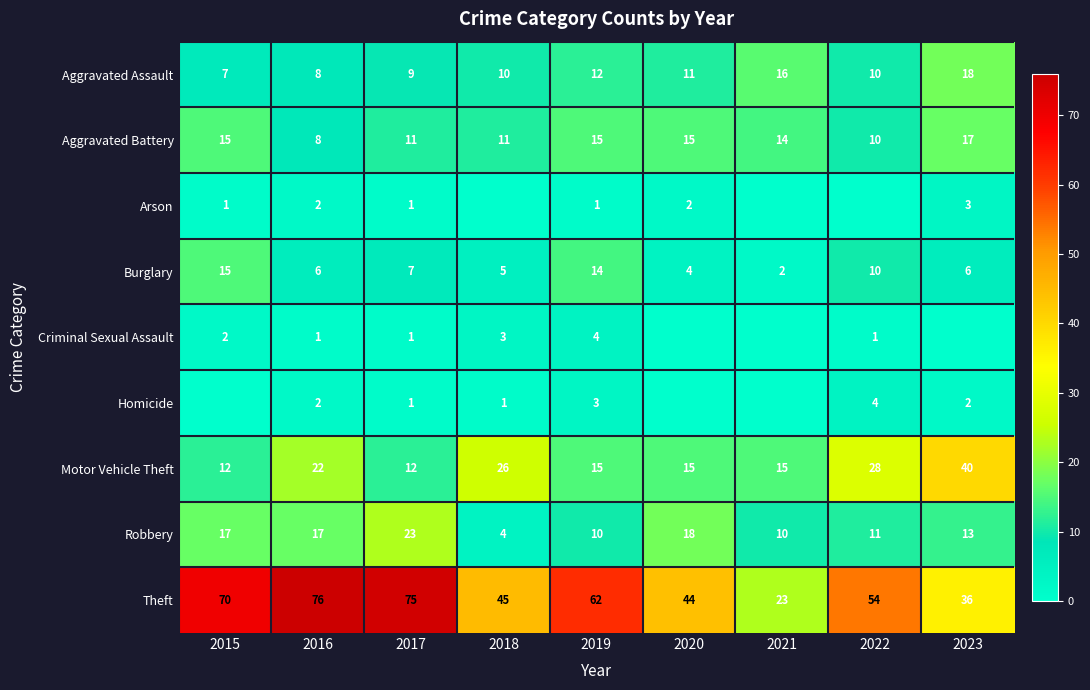

Where does the Burglary series first go above 6?

2015